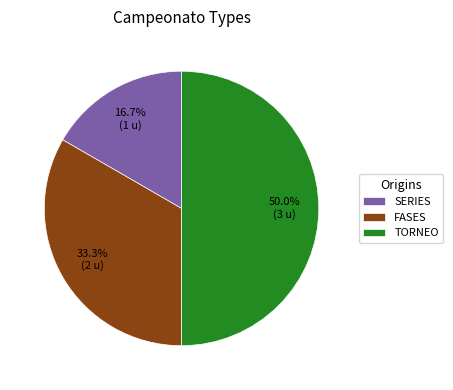

What percentage is NOT represented by FASES?

66.7%